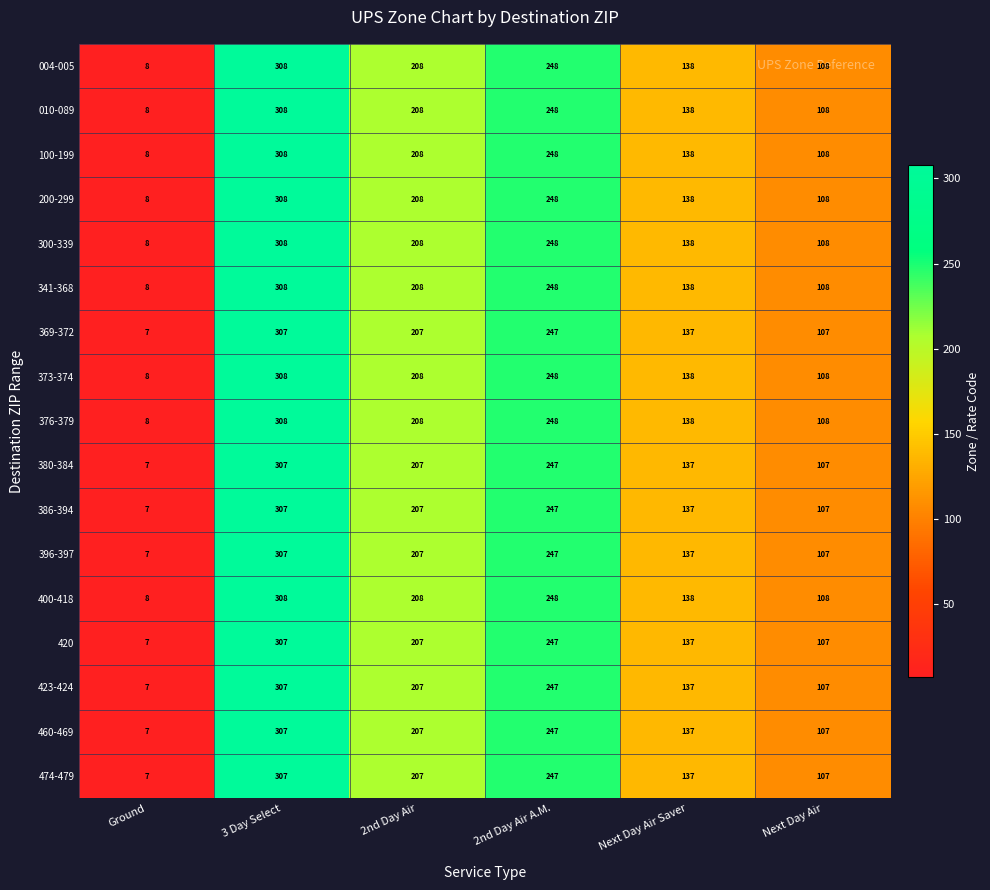

List the labels in order of 300-339 value, smallest first.

Ground, Next Day Air, Next Day Air Saver, 2nd Day Air, 2nd Day Air A.M., 3 Day Select